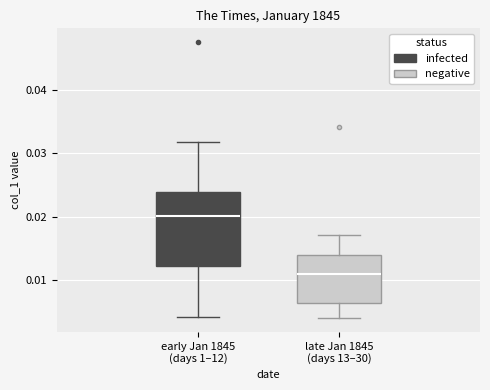

Where does the upper whisker of the box for early Jan 1845 (days 1–12) end on the y-axis? The values are not printed on the chart, so give them approximately, as read against the axis.

0.032